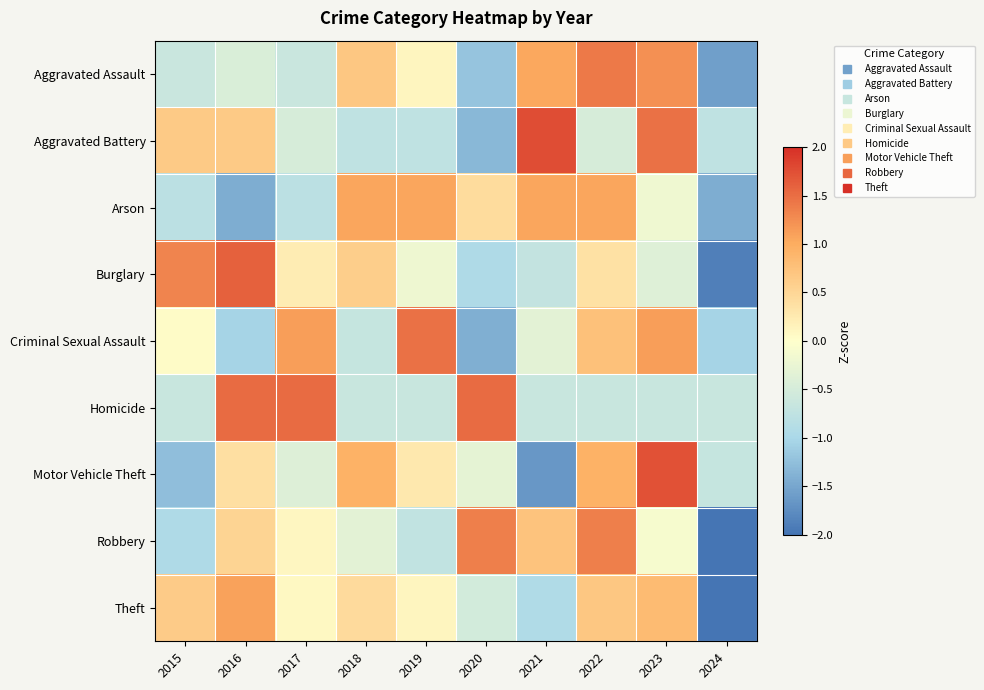

What is the difference between the highest and lowest values at 2018?

1.8